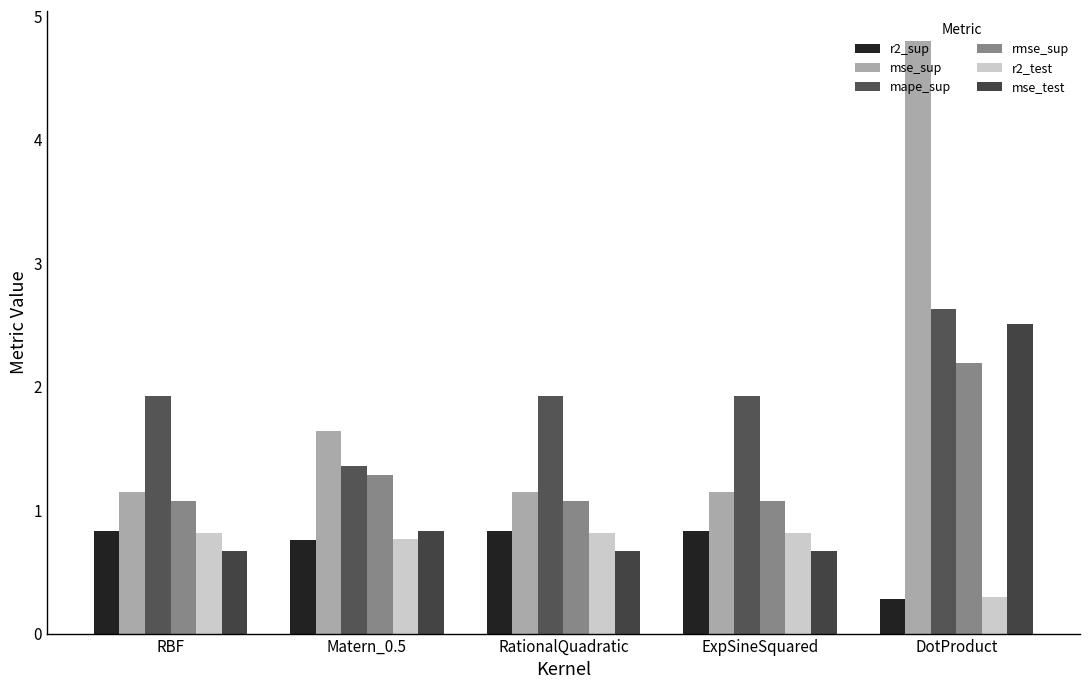

The value of mape_sup at RationalQuadratic is 0.9. True or false?

False